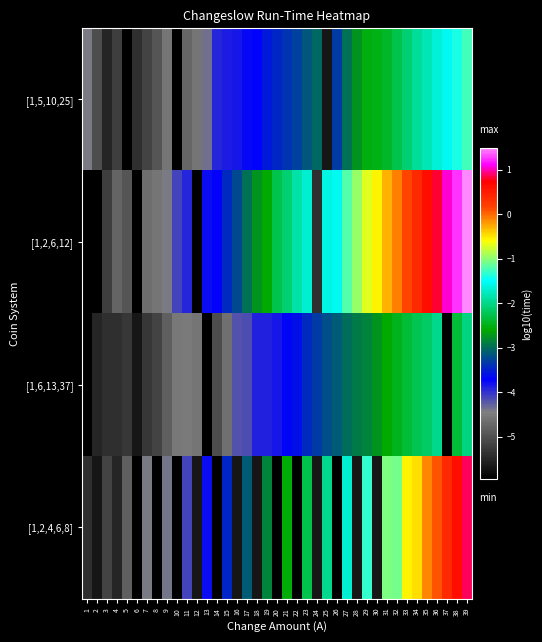

Reading left to right, extract all data points from this chart.

[1,5,10,25]: 1=-4.4	2=-5.0	3=-5.5	4=-5.2	5=-6.0	6=-5.4	7=-5.1	8=-5.0	9=-4.6	10=-6.0	11=-4.7	12=-4.6	13=-4.4	14=-3.9	15=-3.9	16=-3.9	17=-3.7	18=-3.7	19=-3.6	20=-3.5	21=-3.4	22=-3.3	23=-3.2	24=-3.0	25=-5.7	26=-3.3	27=-3.0	28=-2.7	29=-2.5	30=-2.5	31=-2.4	32=-2.3	33=-2.1	34=-1.9	35=-1.8	36=-1.7	37=-1.6	38=-1.4	39=-1.3
[1,2,6,12]: 1=-6.0	2=-6.0	3=-5.2	4=-4.8	5=-5.0	6=-6.0	7=-4.7	8=-4.6	9=-4.4	10=-4.1	11=-3.9	12=-6.0	13=-3.8	14=-3.7	15=-3.4	16=-3.2	17=-3.0	18=-2.7	19=-2.6	20=-2.3	21=-2.1	22=-1.9	23=-1.7	24=-5.4	25=-1.6	26=-1.6	27=-1.2	28=-1.0	29=-0.7	30=-0.6	31=-0.3	32=-0.1	33=0.1	34=0.4	35=0.6	36=0.8	37=1.1	38=1.3	39=1.5
[1,6,13,37]: 1=-6.0	2=-5.5	3=-5.4	4=-5.4	5=-5.3	6=-5.7	7=-5.3	8=-5.1	9=-4.9	10=-4.5	11=-4.5	12=-4.6	13=-6.0	14=-5.0	15=-4.6	16=-4.2	17=-4.2	18=-3.9	19=-3.9	20=-3.9	21=-3.7	22=-3.6	23=-3.4	24=-3.3	25=-3.2	26=-3.1	27=-3.0	28=-2.9	29=-2.8	30=-2.7	31=-2.6	32=-2.5	33=-2.4	34=-2.3	35=-2.2	36=-2.0	37=-6.0	38=-2.4	39=-2.0
[1,2,4,6,8]: 1=-5.4	2=-5.7	3=-5.1	4=-5.5	5=-4.9	6=-6.0	7=-4.4	8=-6.0	9=-4.4	10=-6.0	11=-4.1	12=-5.7	13=-3.8	14=-6.0	15=-3.5	16=-5.7	17=-3.1	18=-5.7	19=-2.8	20=-6.0	21=-2.6	22=-6.0	23=-2.3	24=-5.7	25=-2.0	26=-6.0	27=-1.7	28=-5.7	29=-1.3	30=-5.7	31=-1.1	32=-1.1	33=-0.6	34=-0.5	35=-0.1	36=0.1	37=0.4	38=0.6	39=0.9